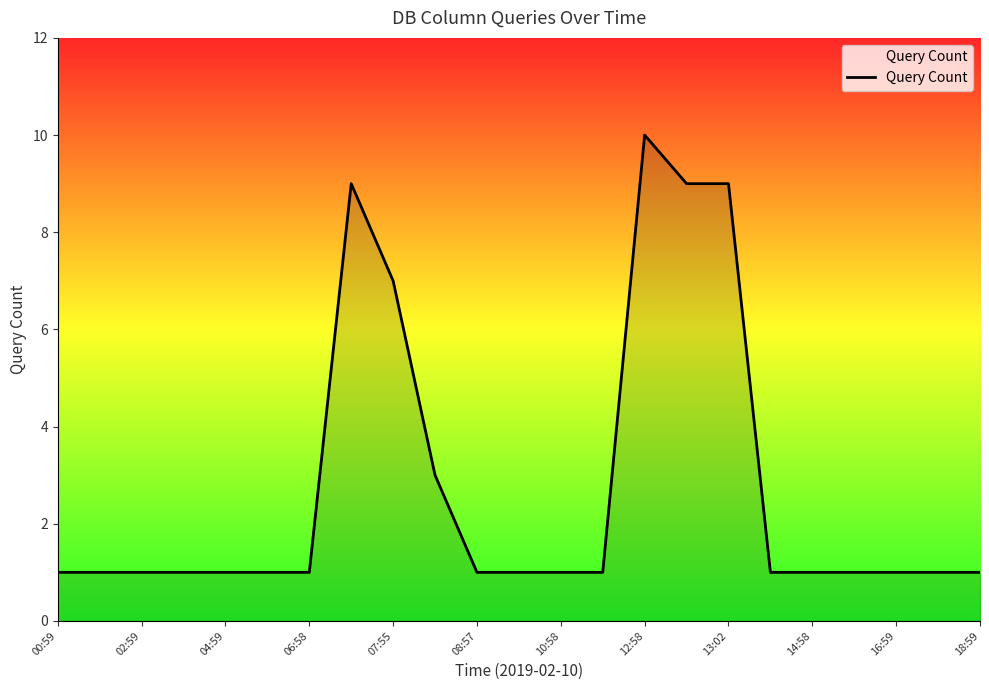

What is the maximum value shown in the chart?

10